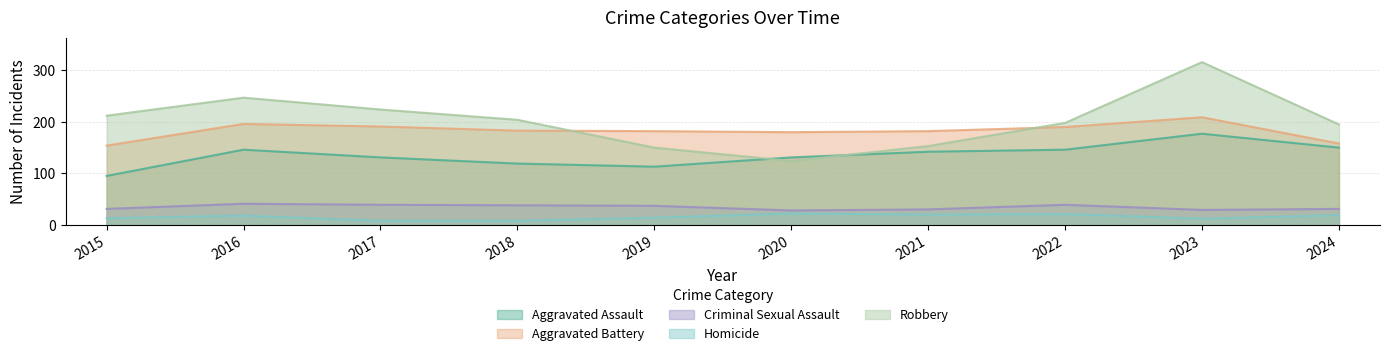

How many lines are shown in the chart?

5